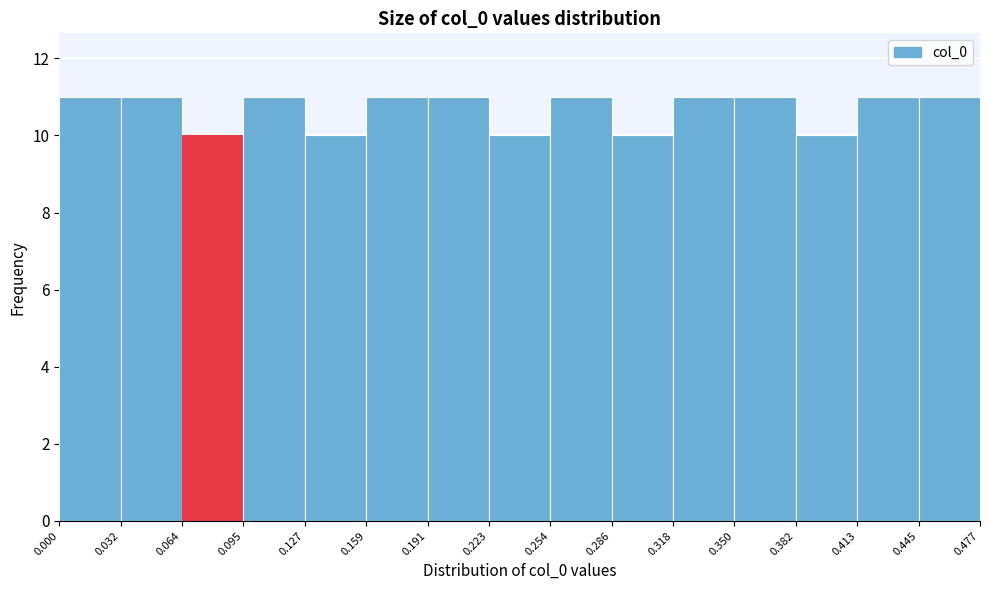

What is the height of the bar covering 0.286 to 0.318 on the x-axis? The values are not printed on the chart, so give them approximately, as read against the axis.

10